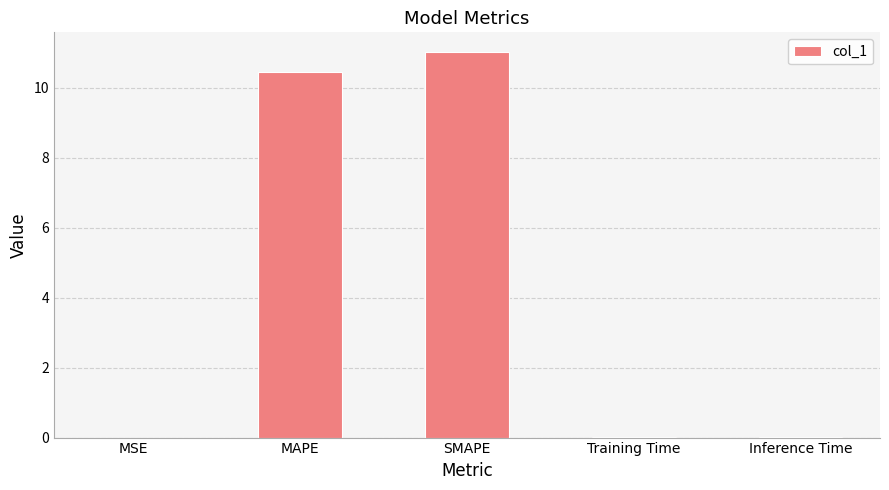

The value at SMAPE is 2.6. True or false?

False